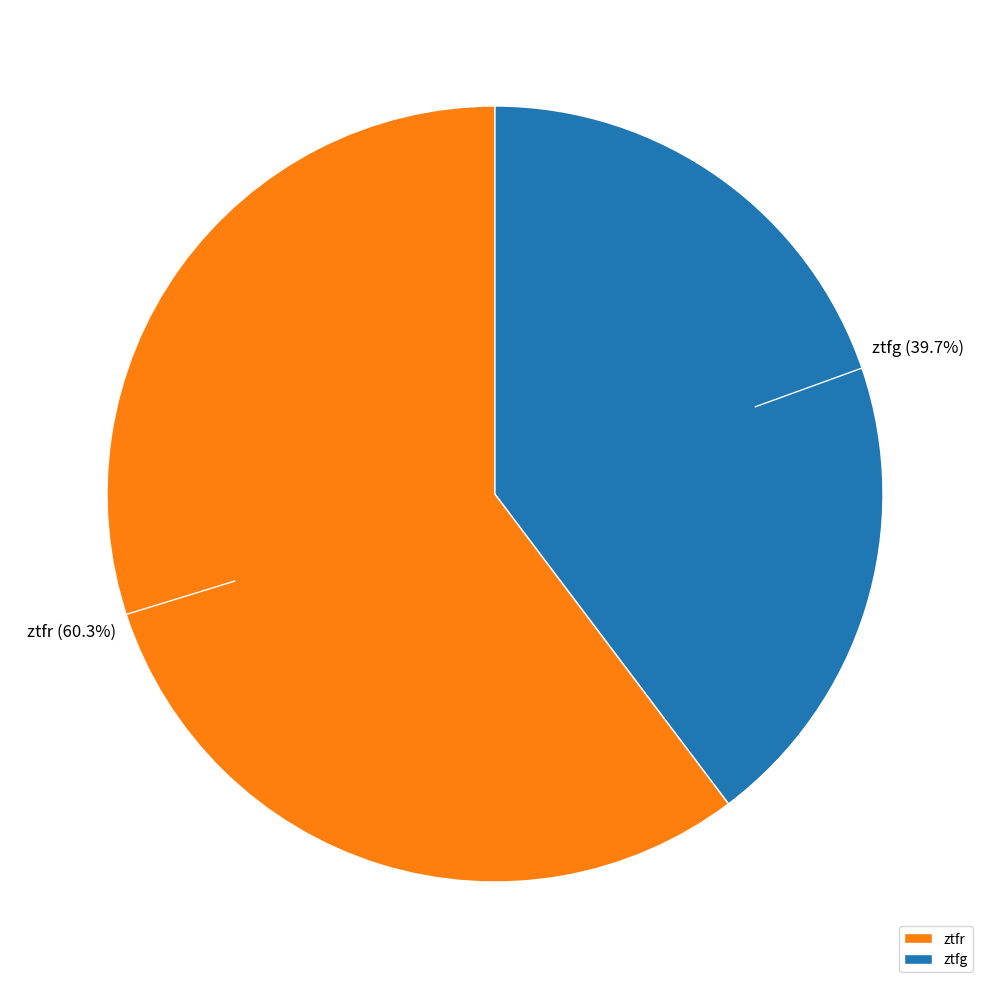

What percentage is NOT represented by ztfg?

60.3%